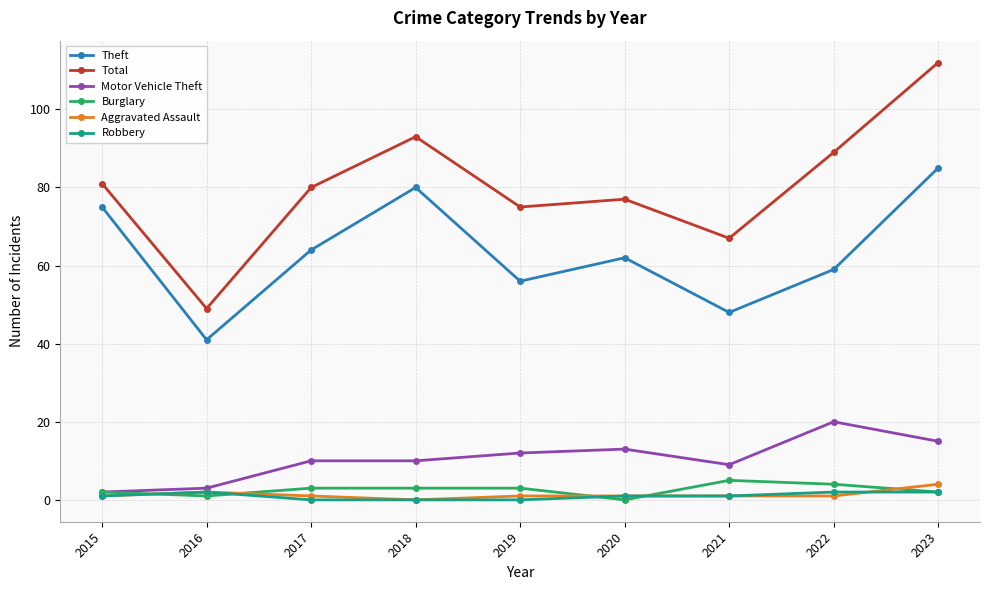

Which series has the widest spread of values?

Total